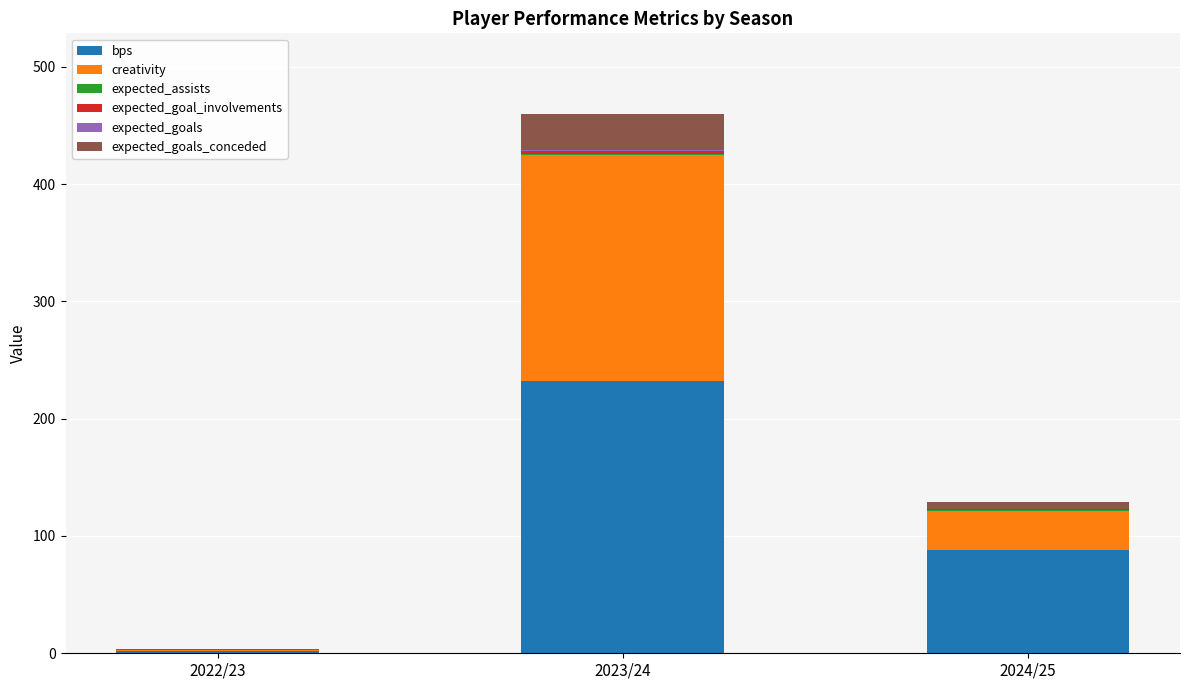

Does the chart contain stacked bars?

Yes